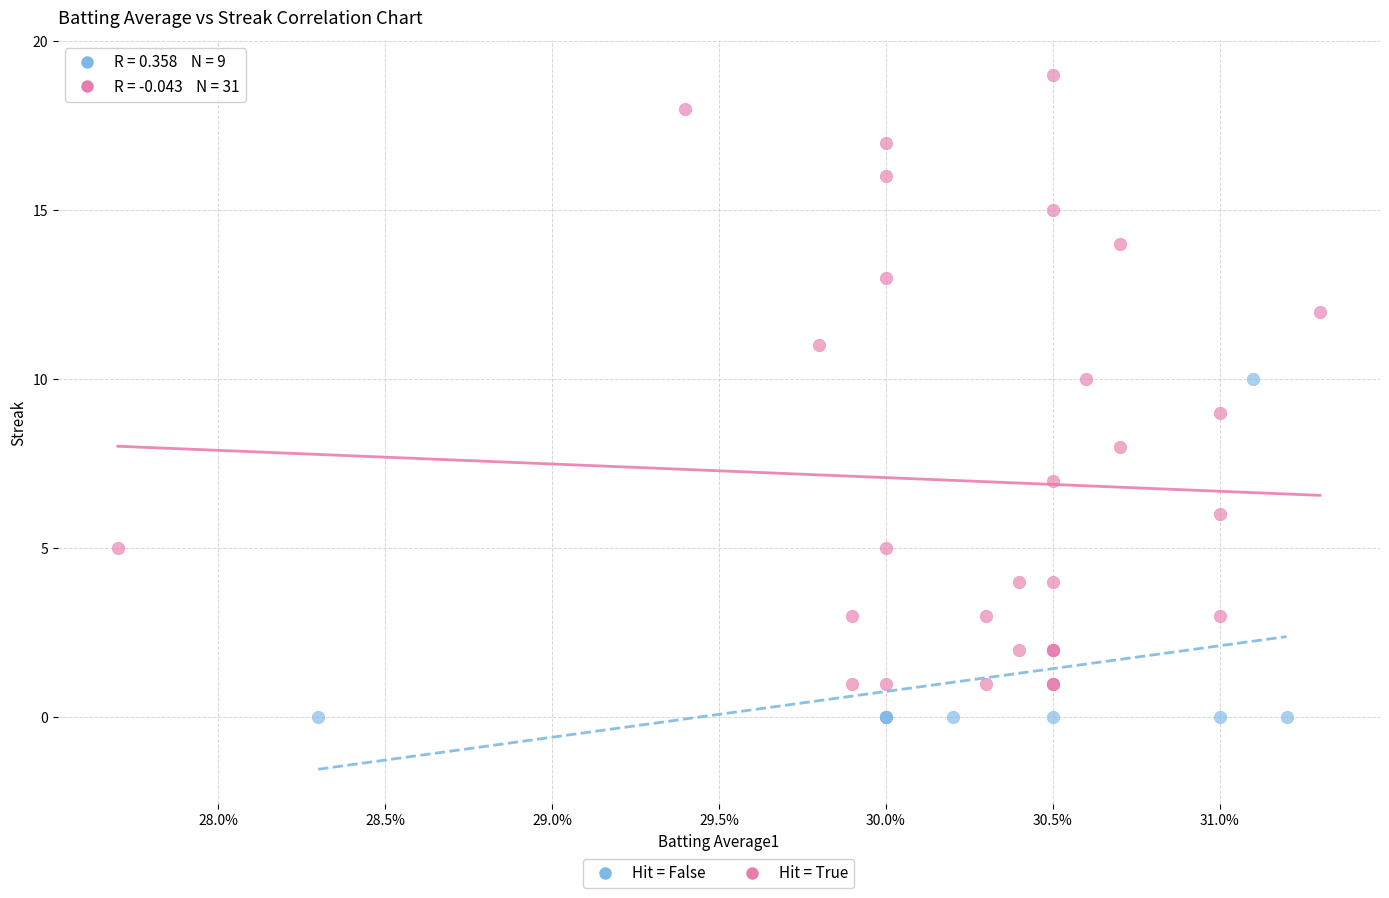

What are all the series names shown in the legend?

Hit = False, Hit = True